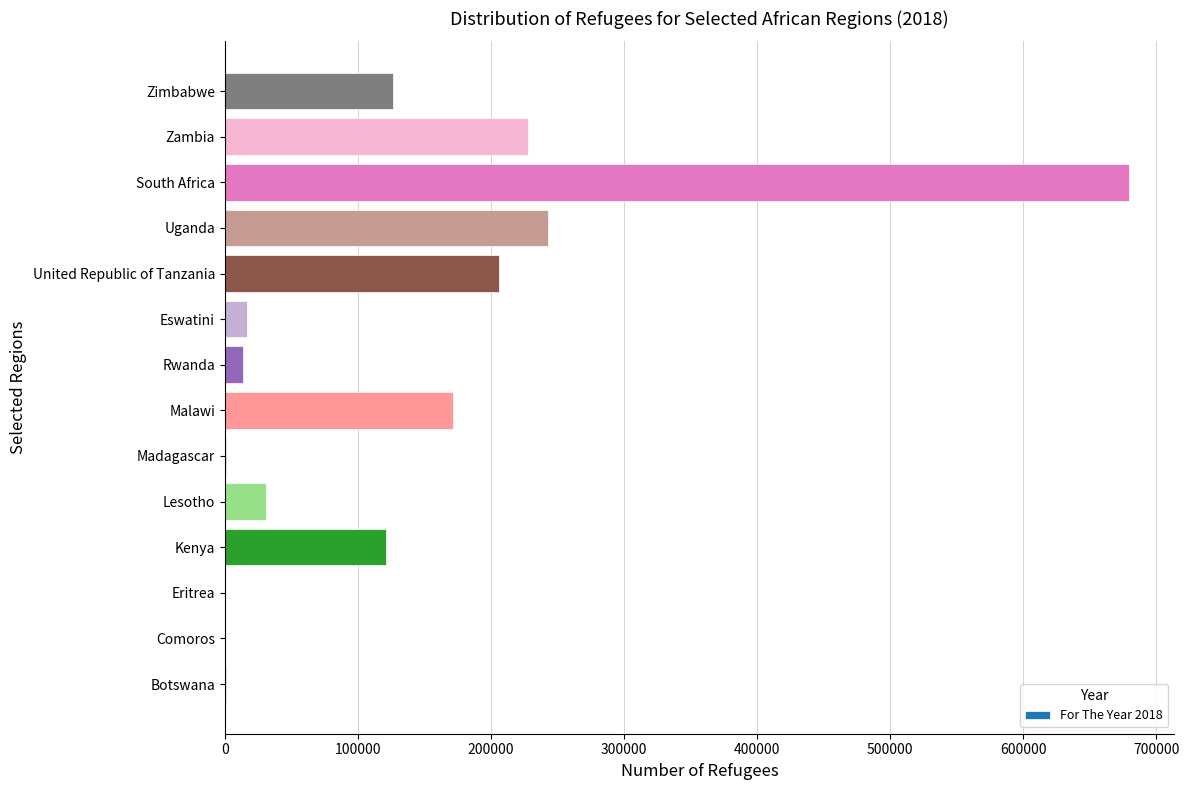

True or false: the data shows 228127 at Zambia.

True